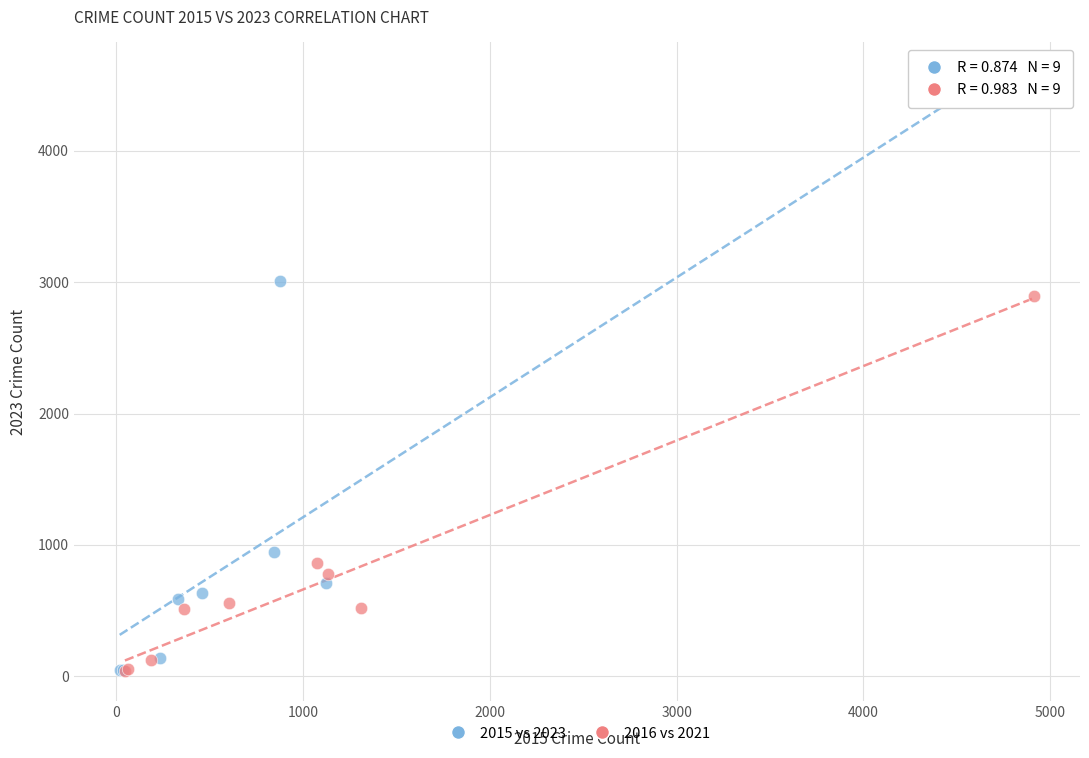

Which series contains the highest Y value?

2015 vs 2023